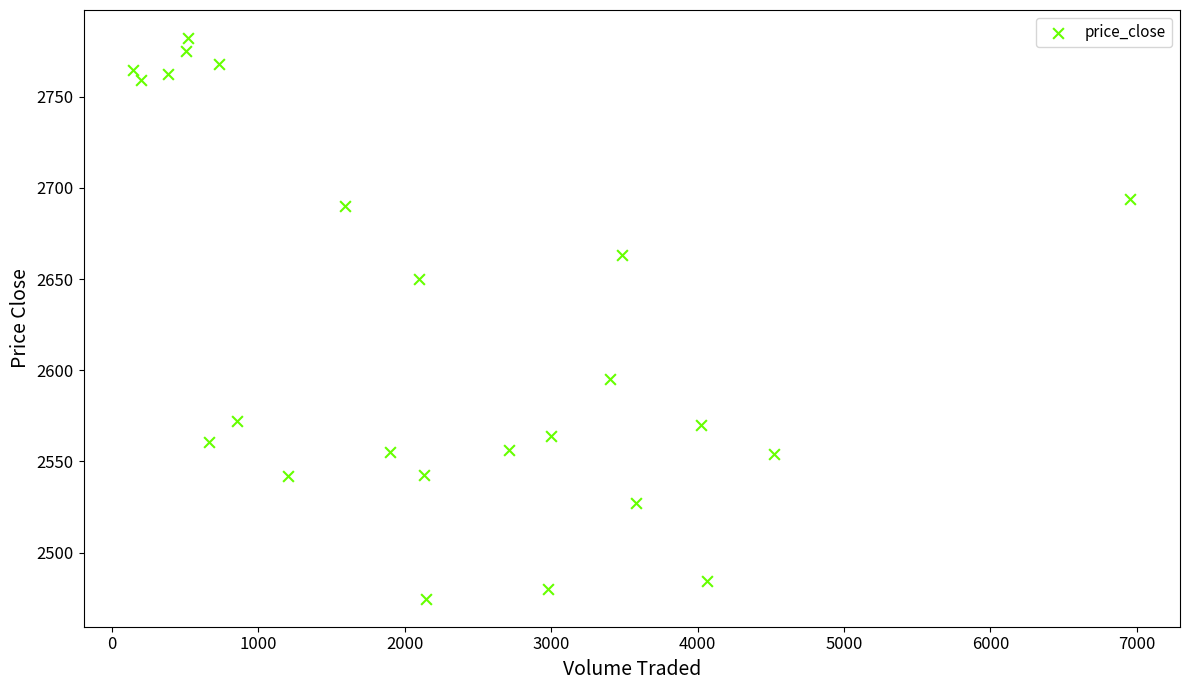

What Y value in the scatter plot is closest to 2628?

2650.1